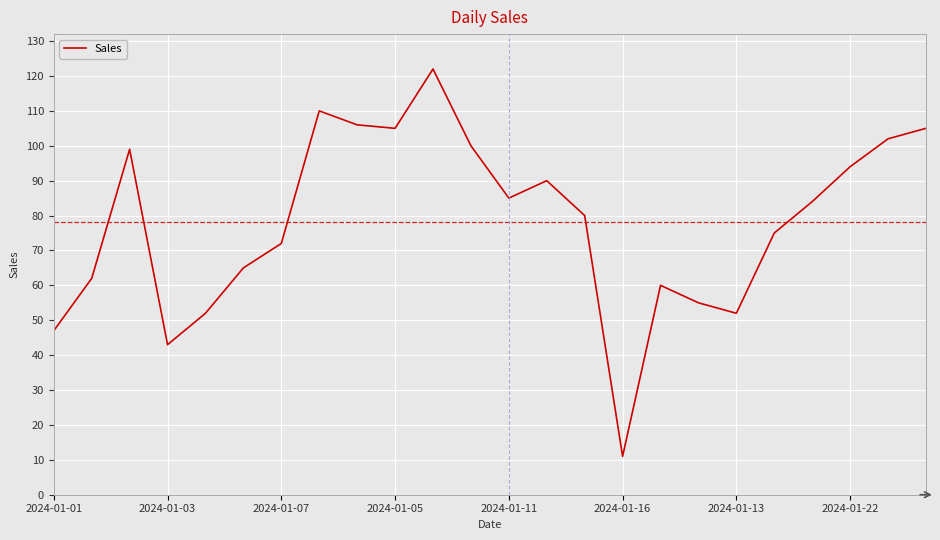

How many interior local peaks (higher than both neighbors) does the data have?

5